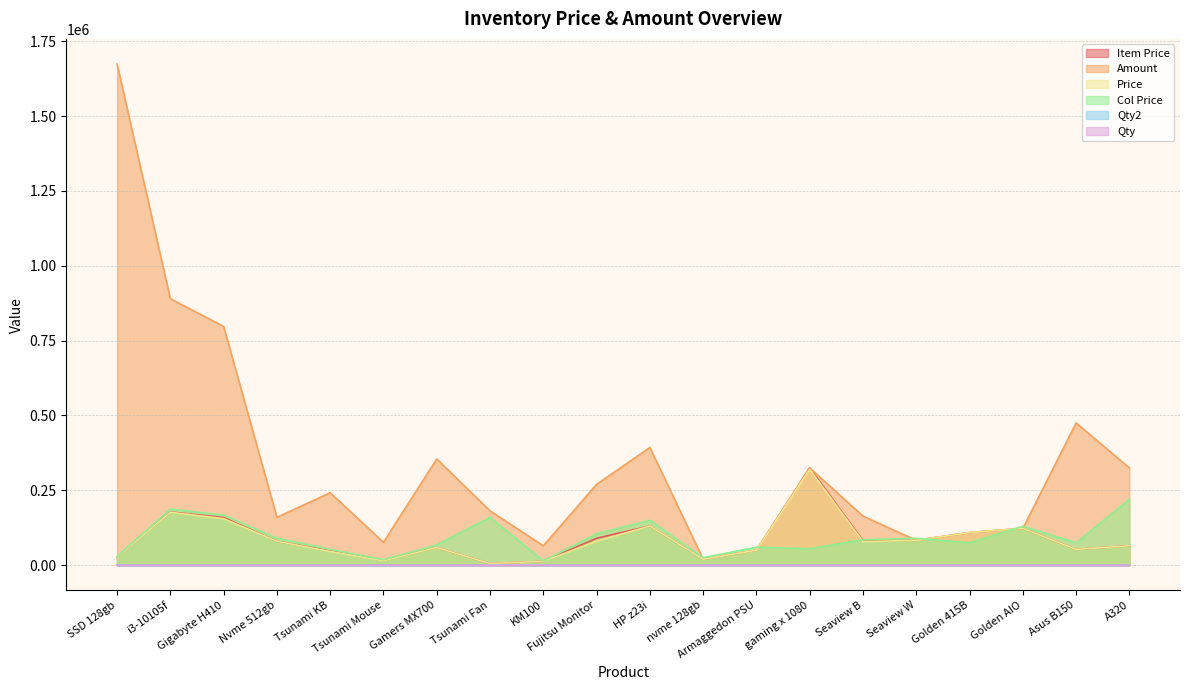

Read the Price value at Tsunami Fan.

5500